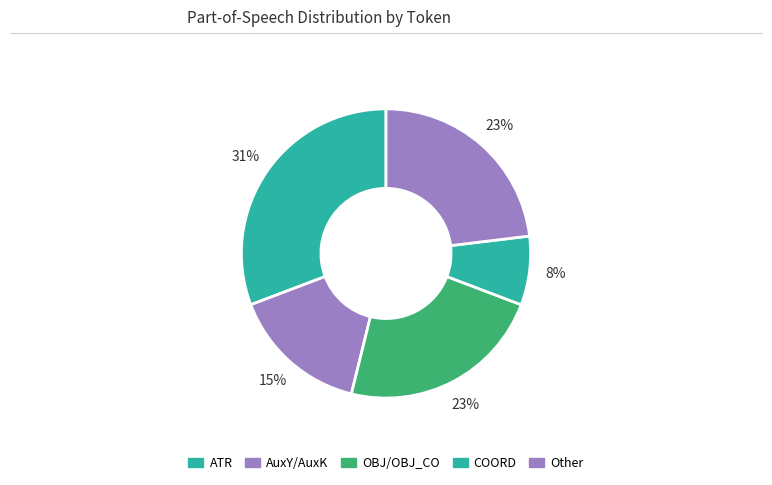

How many slices are in this pie chart?

5